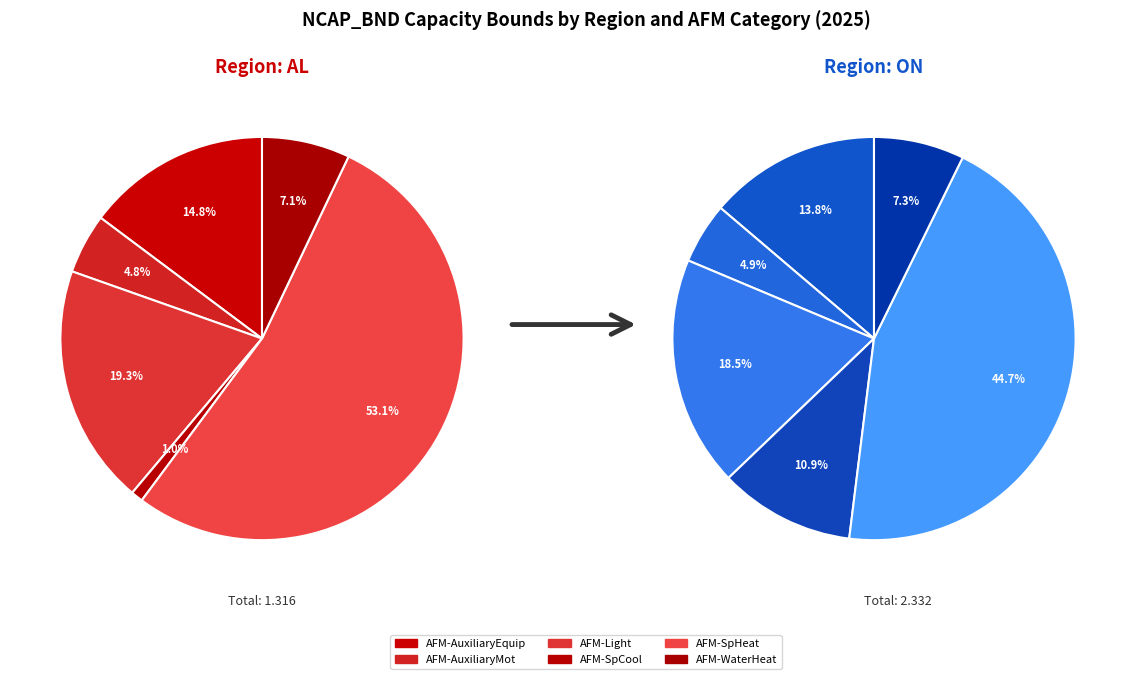

To the nearest percent, what is the difference between the largest and smallest slice percentages?

40%